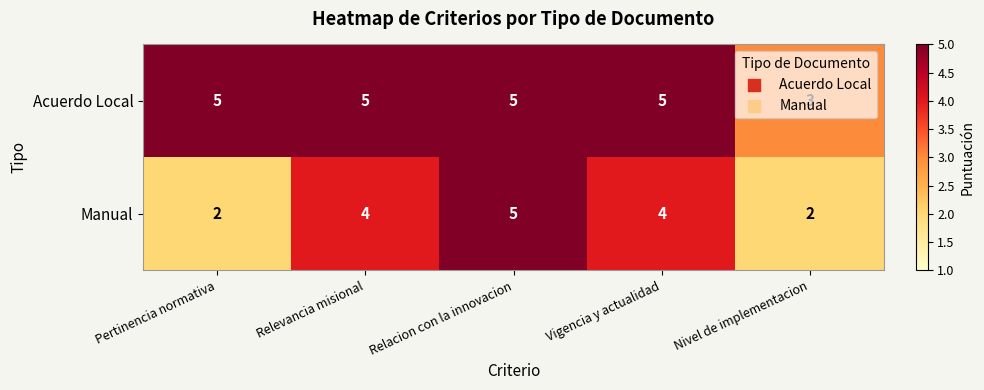

List the series in order of their overall mean, lowest first.

Manual, Acuerdo Local